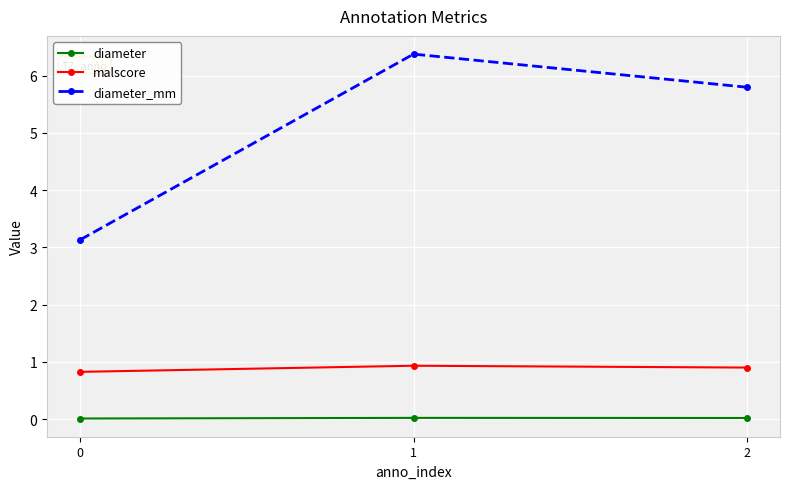

What is the average value of the malscore series?

0.9